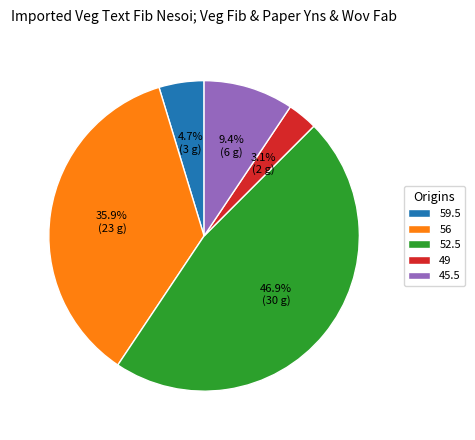

How many segments does this pie chart have?

5